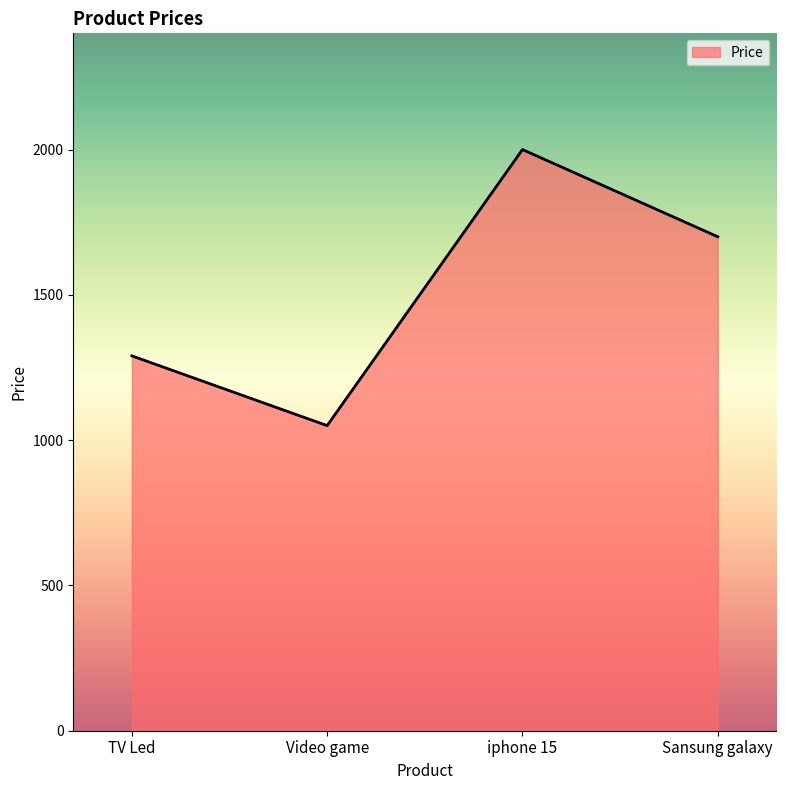

List the labels in order of value, largest first.

iphone 15, Sansung galaxy, TV Led, Video game